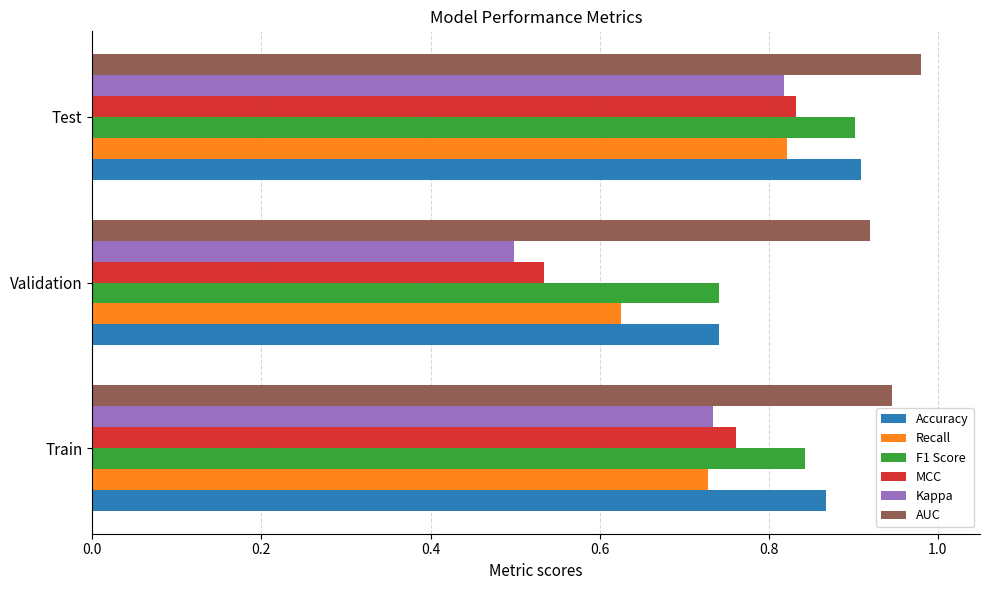

How many AUC values are between 0 and 1?

3